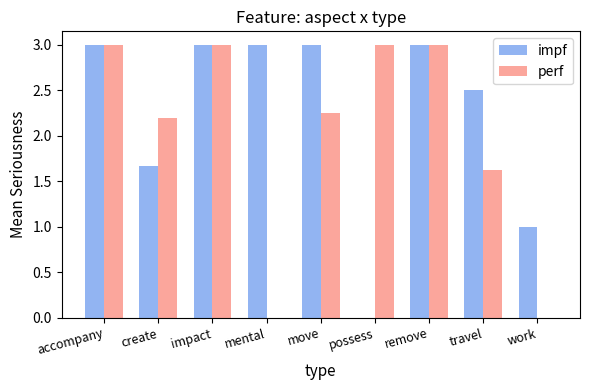

What are all the series names shown in the legend?

impf, perf